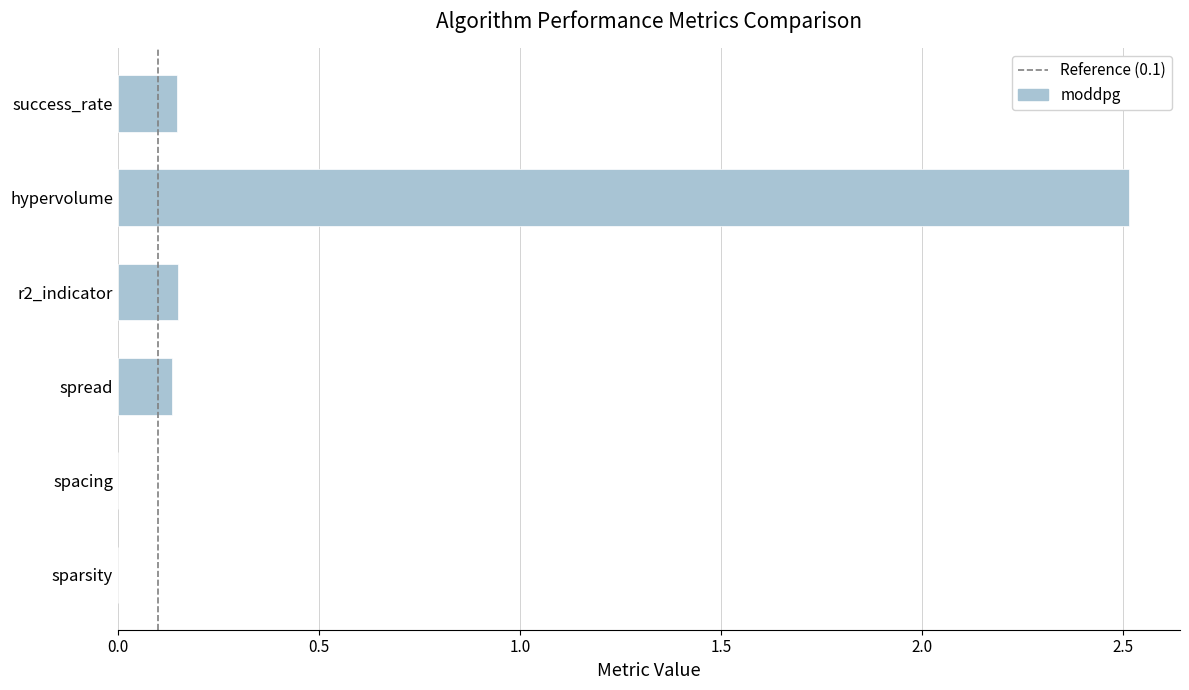

True or false: the data shows 0.0 at sparsity.

True